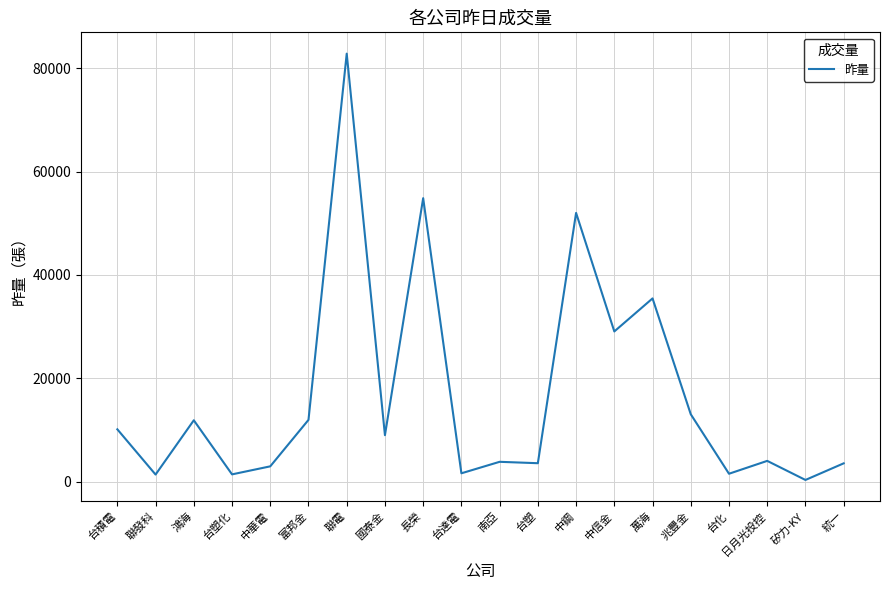

What is the greatest value displayed?

82805